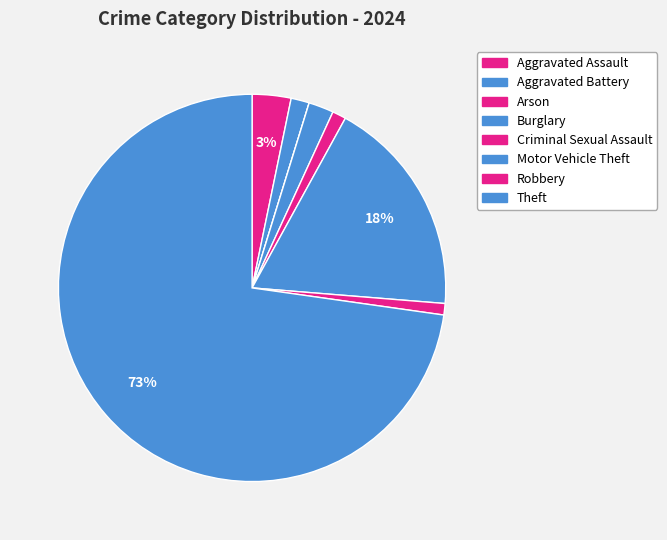

To the nearest percent, what is the combined percentage of Robbery and Criminal Sexual Assault?

2%